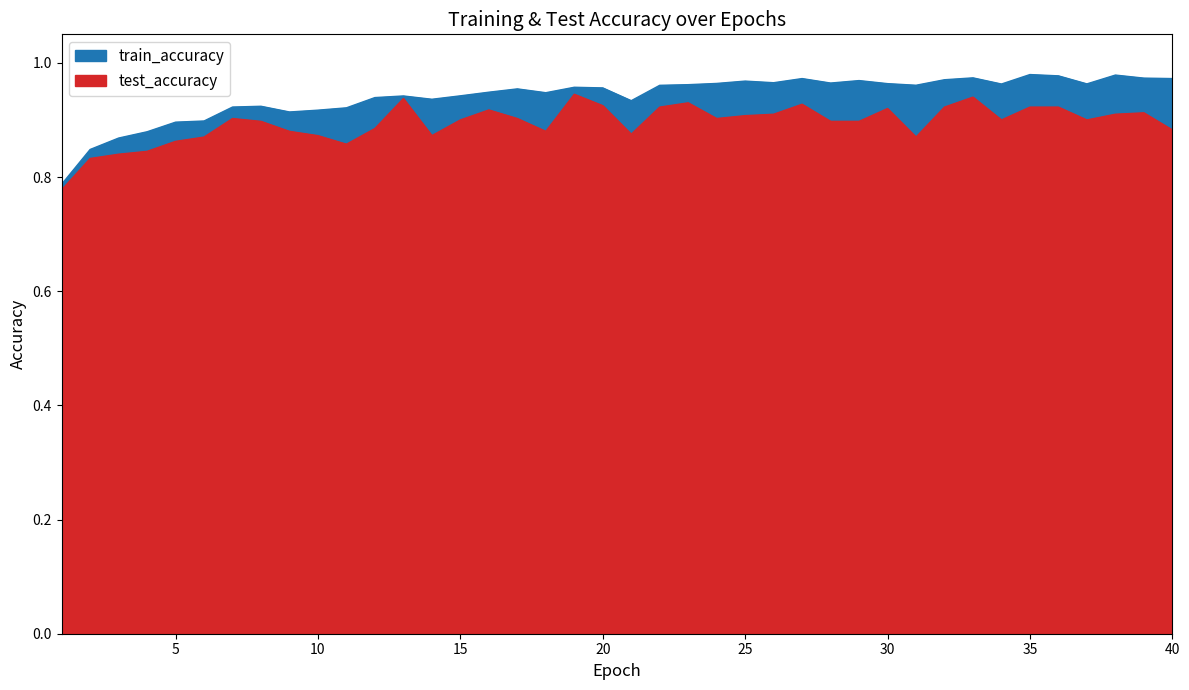

True or false: train_accuracy has more than 1 interior local peaks.

True